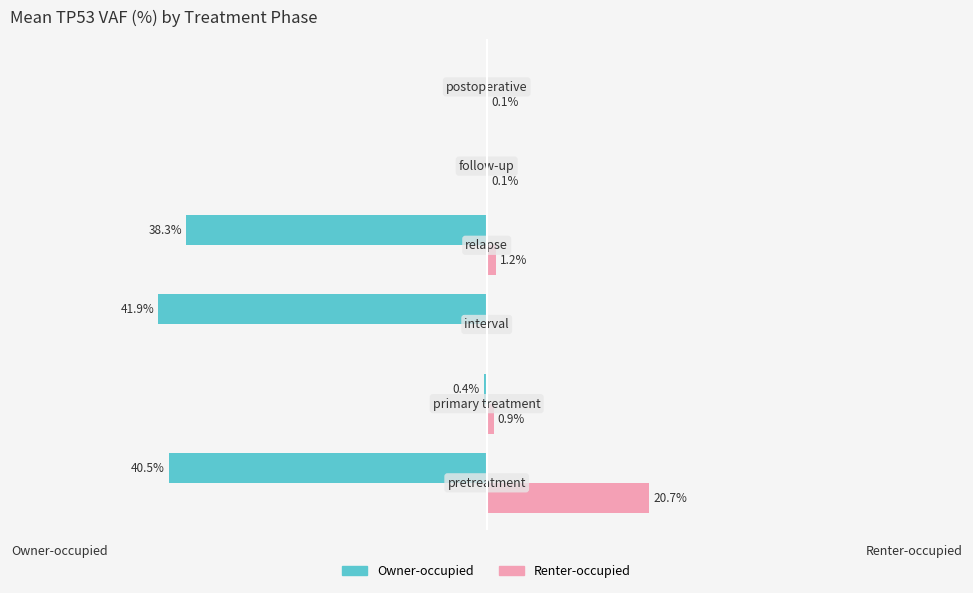

Which series has the largest total across all categories?

Renter-occupied